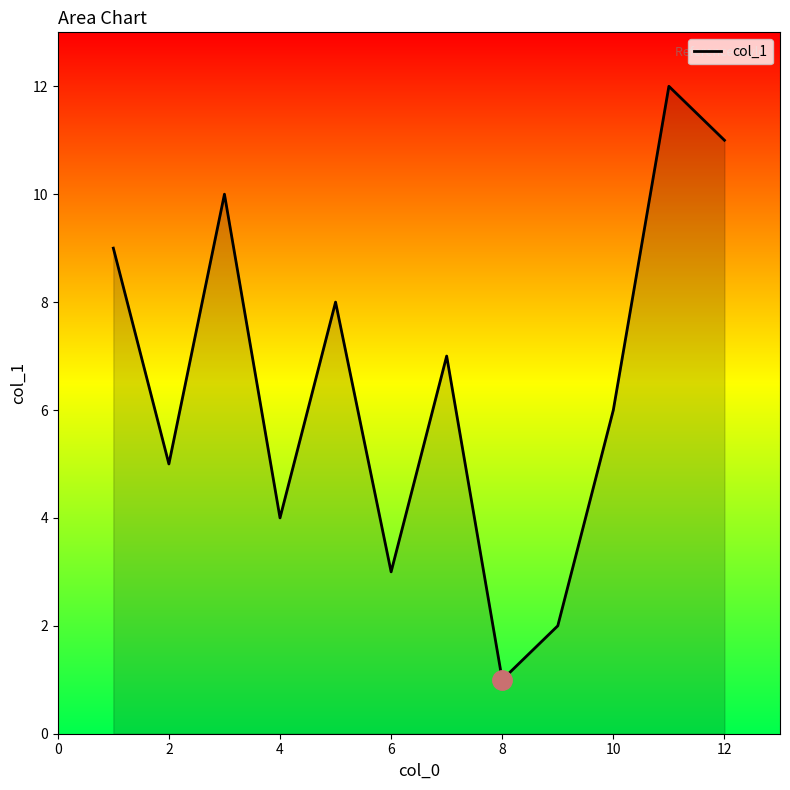

Between 2 and 8, which is larger?

2